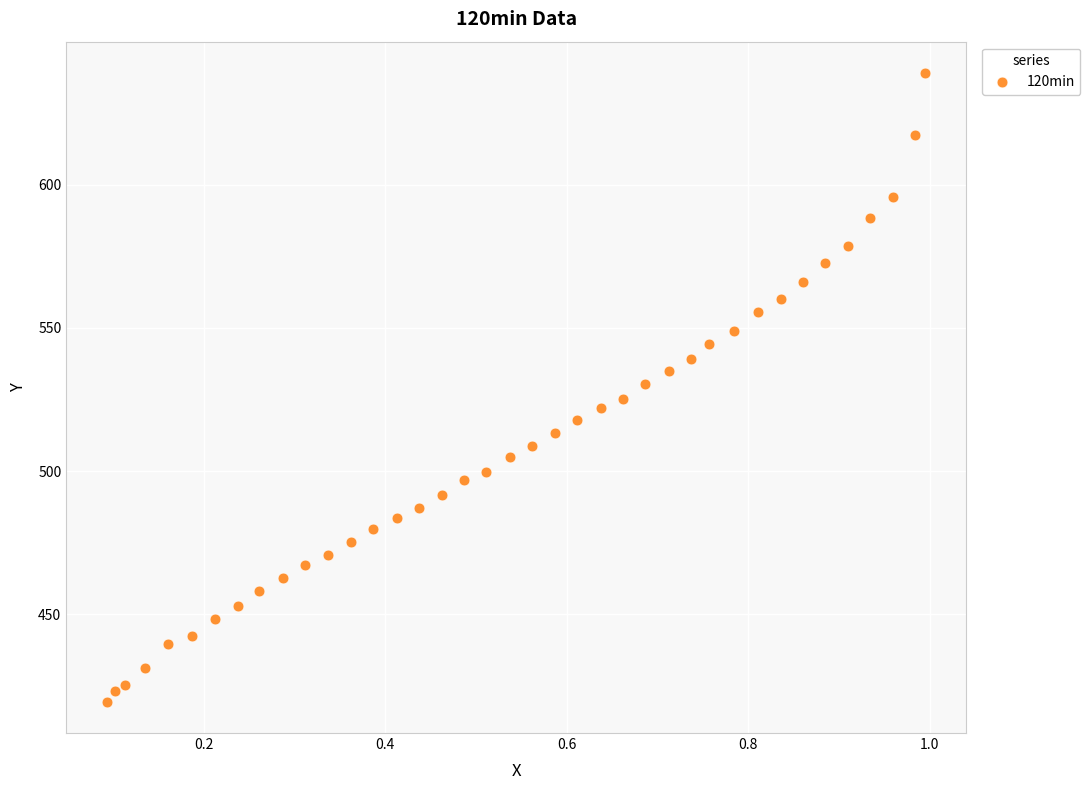

What is the range of Y values (max minus min)?

219.4